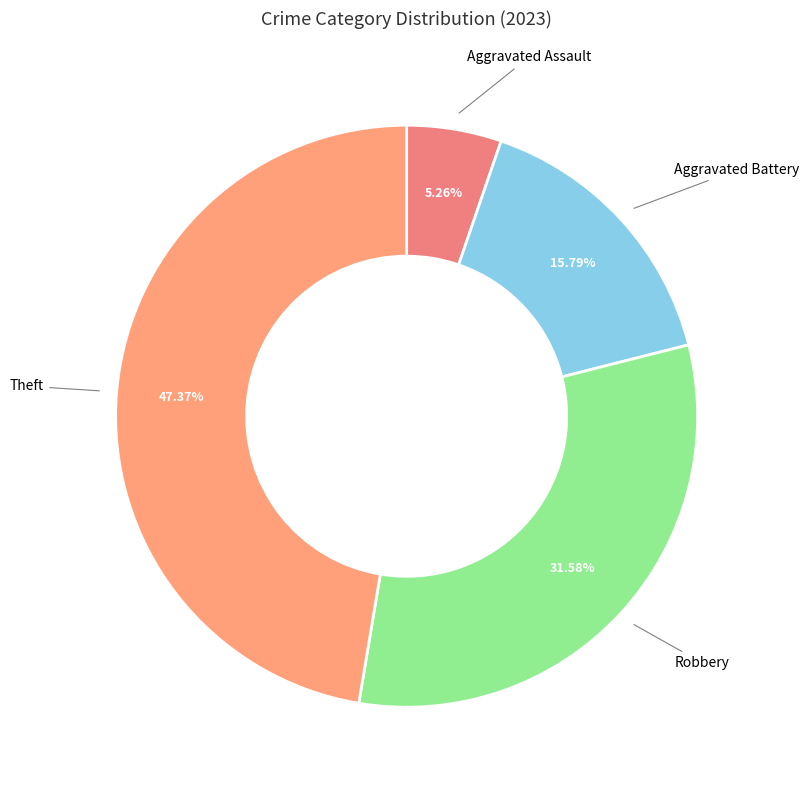

How many segments does this pie chart have?

4